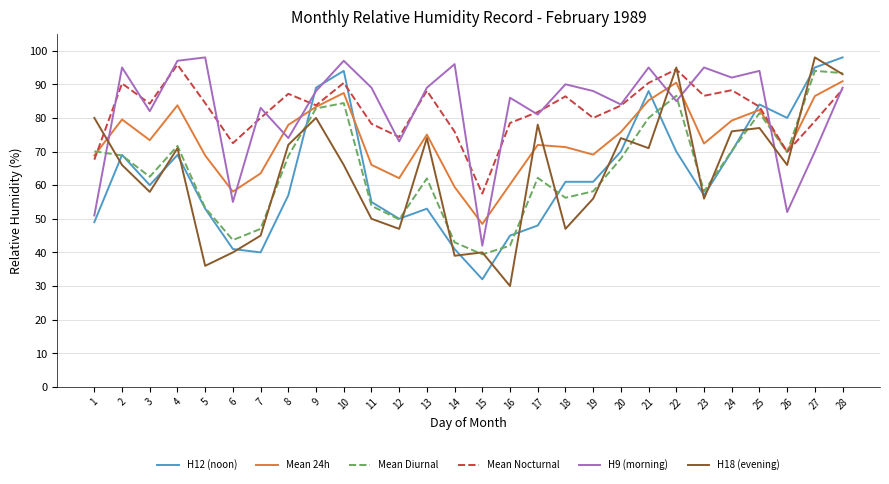

True or false: H12 (noon) has more than 2 points higher than both neighbors.

True